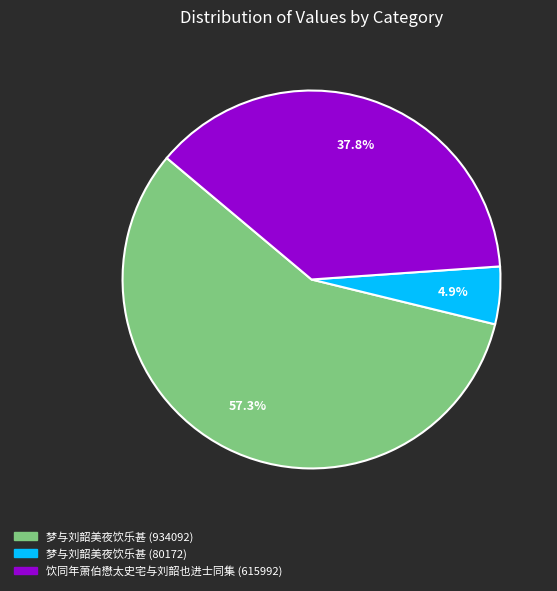

What percentage do 梦与刘韶美夜饮乐甚 (80172) and 饮同年萧伯懋太史宅与刘韶也进士同集 (615992) together represent?

42.7%